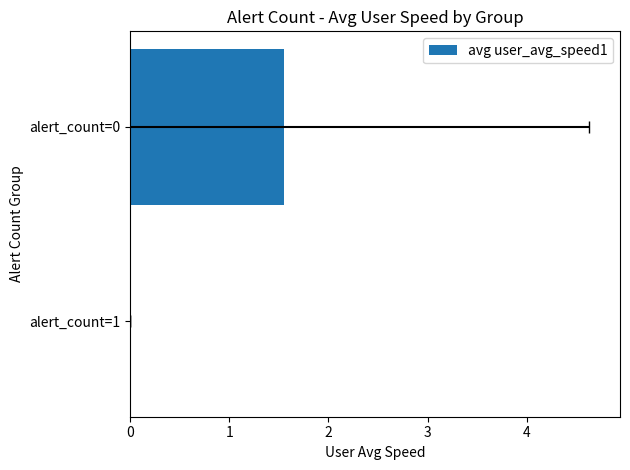

The chart shows a value of 0.0 at alert_count=1. True or false?

True